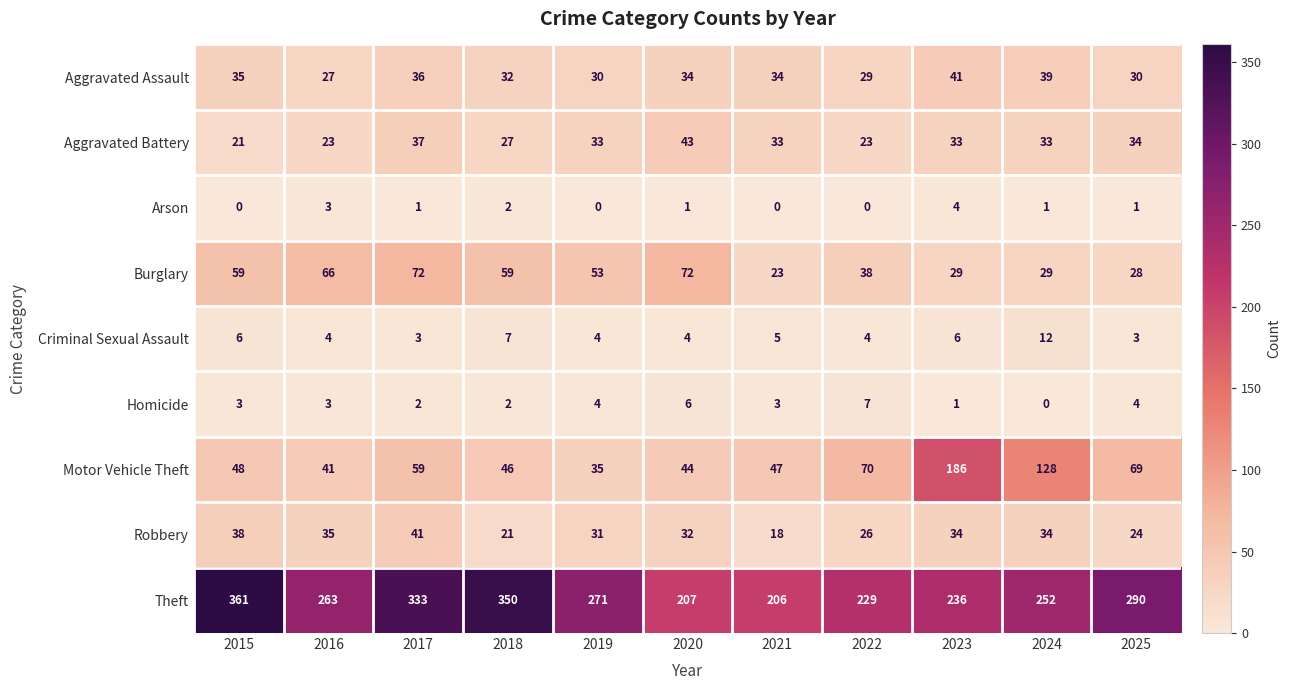

Is it true that Motor Vehicle Theft equals 24 at 2020?

False